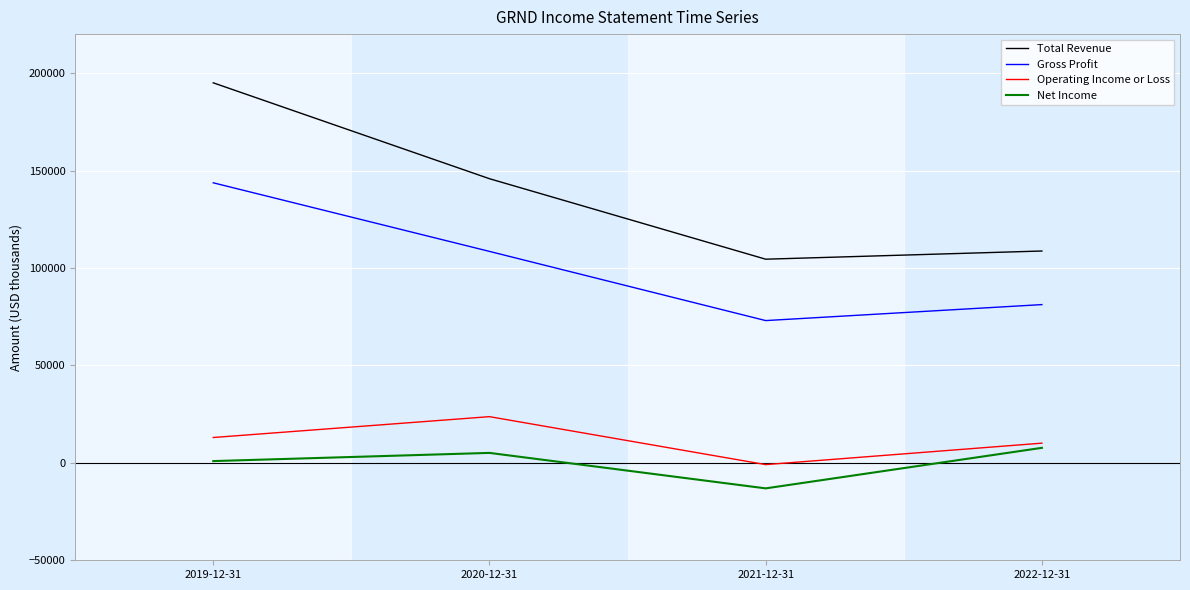

Which series has the largest total across all categories?

Total Revenue